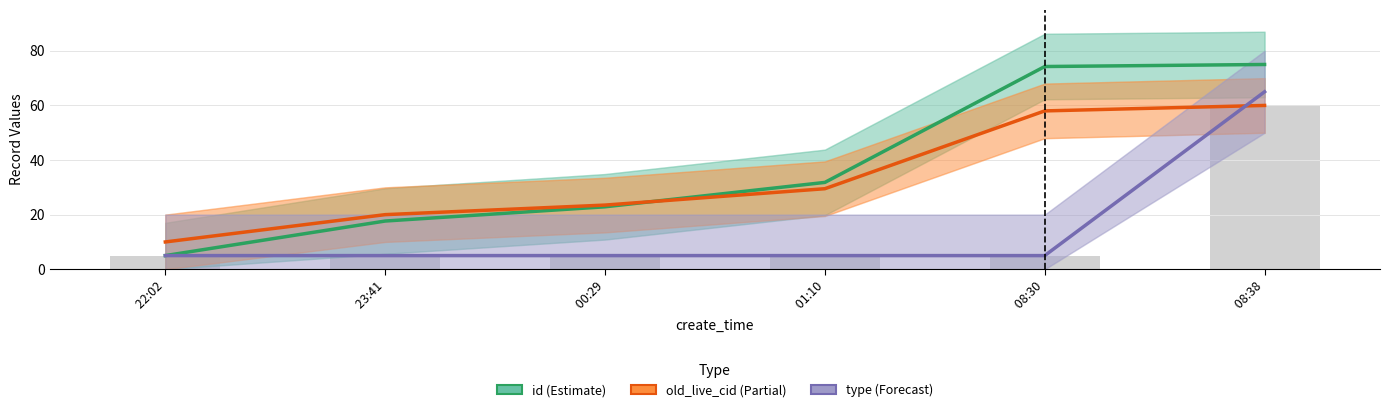

What is the difference between the id (Estimate) values at  08:38 and  01:10?

43.2